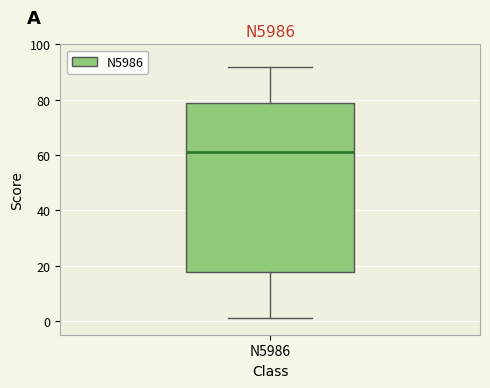

Transcribe this box plot: give where the median line is, the range the box spans, and where the two whiskers end, as read against the y-axis. The values are not printed on the chart, so give them approximately, as read against the axis.

median 62, box 18 to 80, whiskers 2 to 92